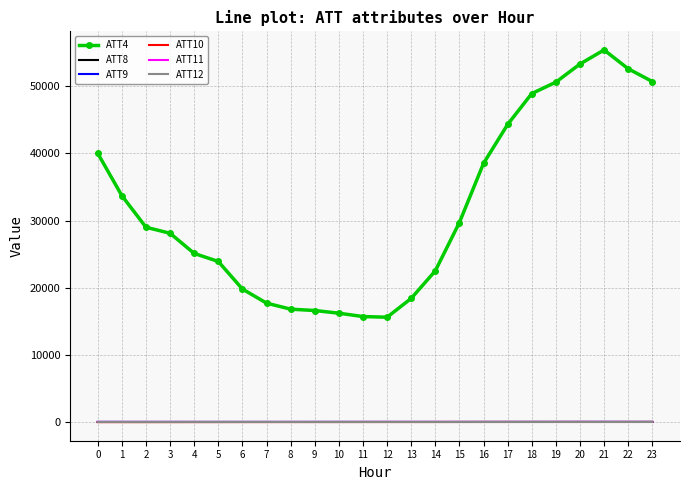

What is the greatest value displayed?

55400.0